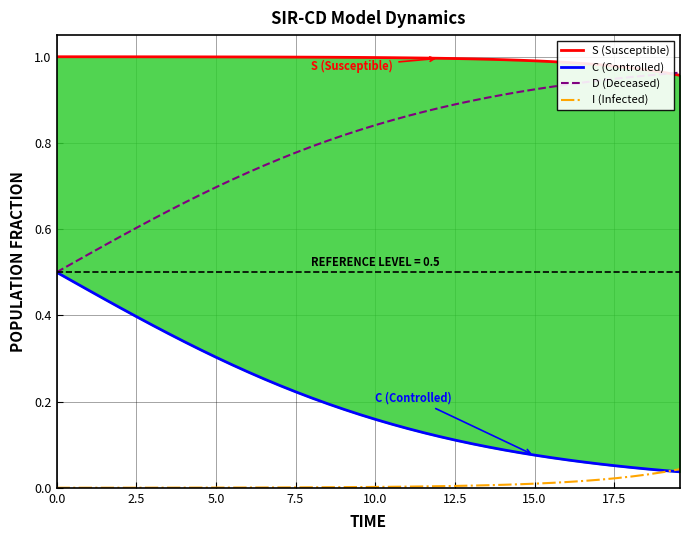

Does the chart display data point markers on the line(s)?

No